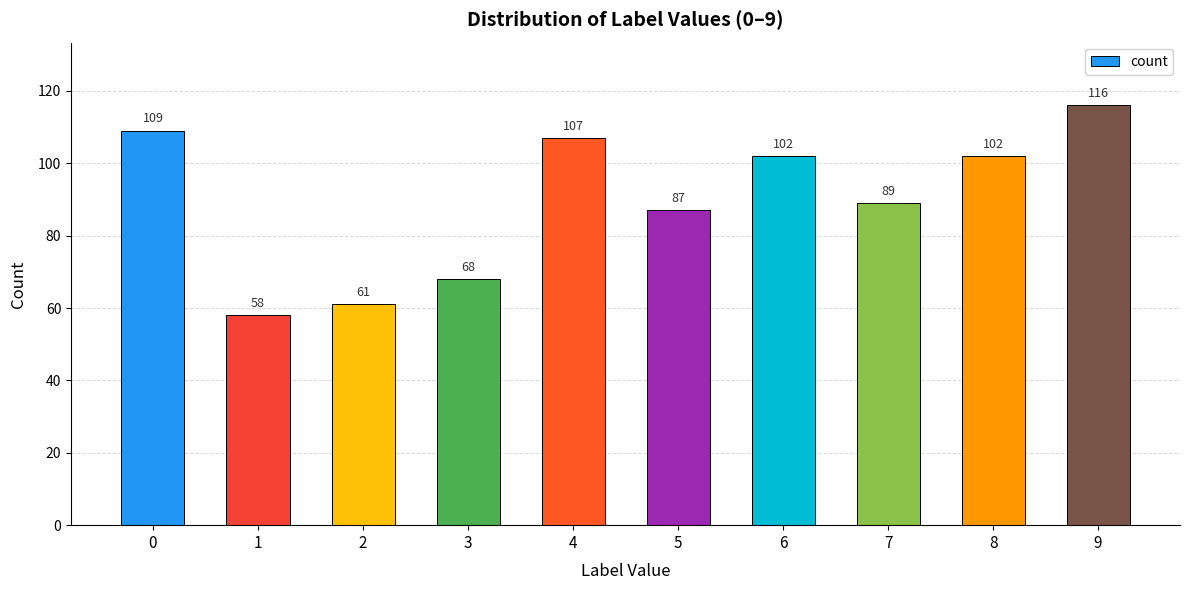

True or false: the data shows 68 at 3.

True